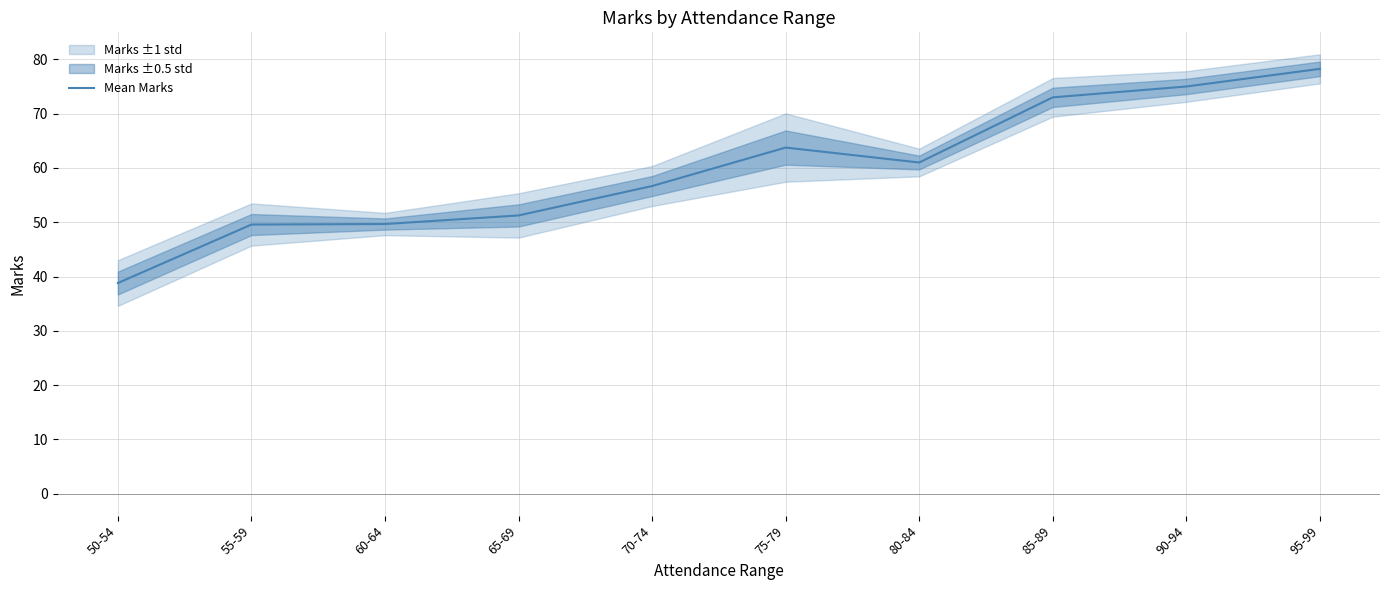

True or false: the data shows 22.3 at 65-69.

False